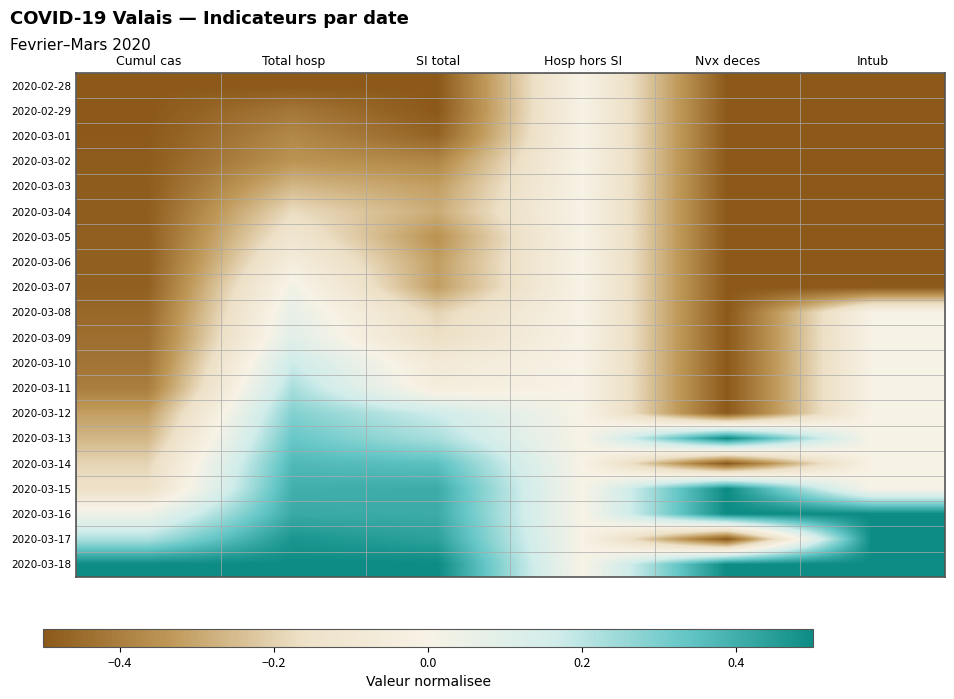

How many data points does each series have?

6